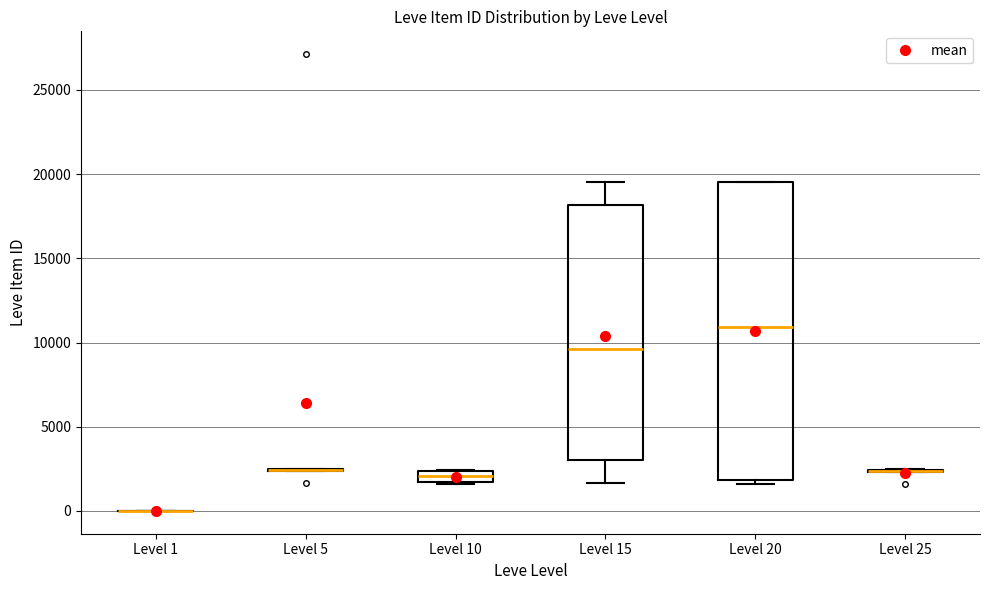

Comparing the boxes themselves (not the whiskers), which one is the tallest?

Level 20